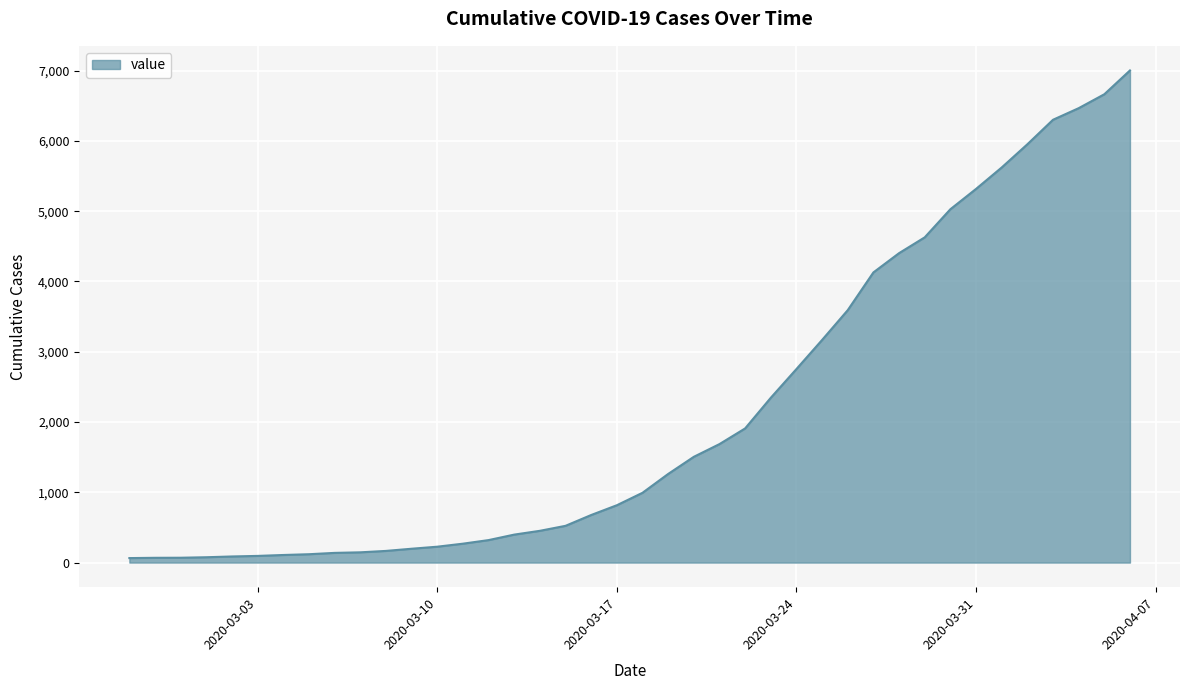

What is the maximum value shown in the chart?

7003